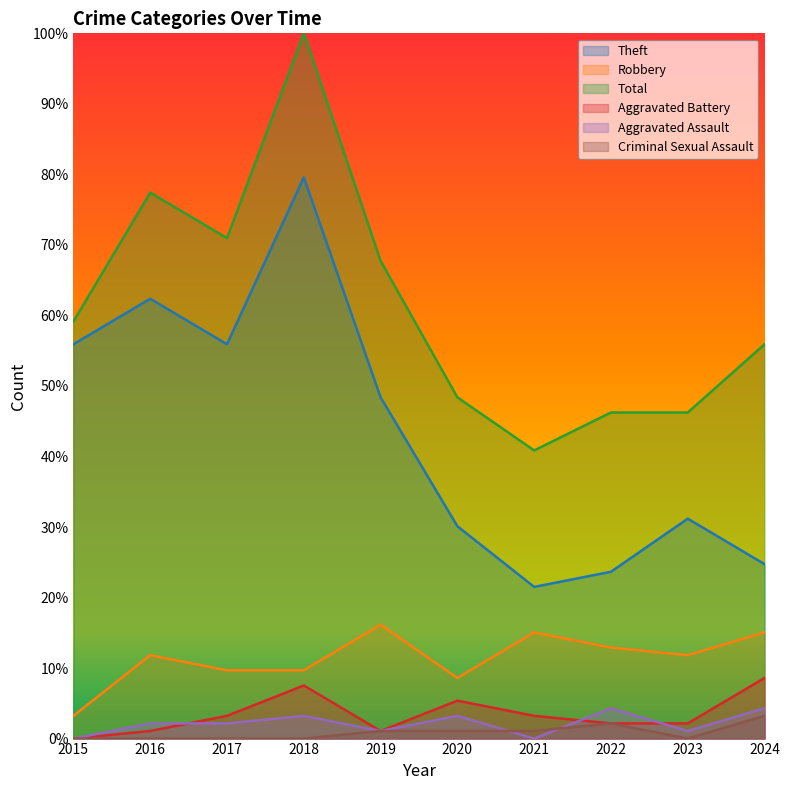

Is it true that Aggravated Battery equals 3.2 at 2021?

True